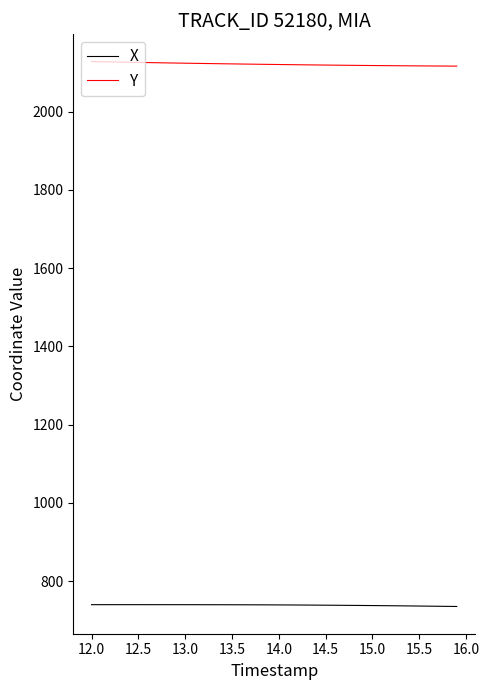

True or false: X and Y intersect in this chart.

False